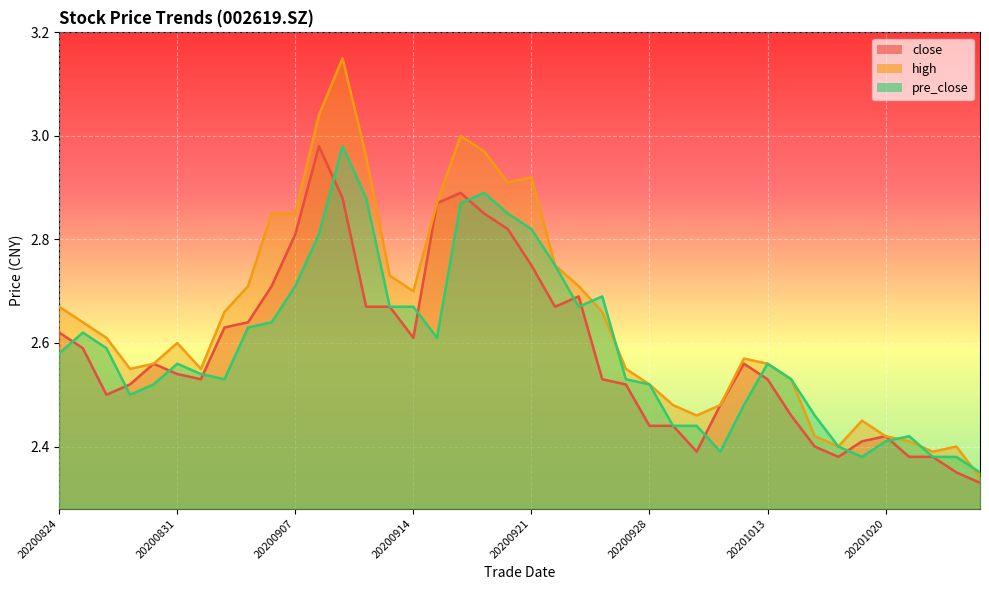

What is the value of the pre_close point at the 23rd from the left?

2.7